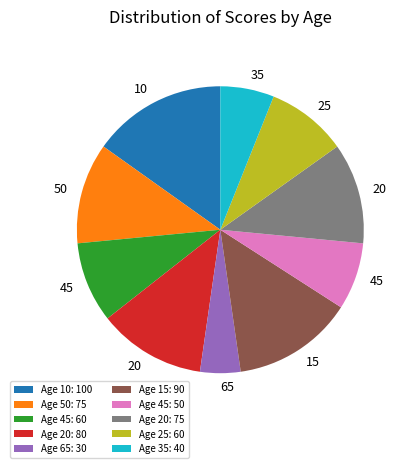

Between Age 65: 30 and Age 15: 90, which is larger?

Age 15: 90